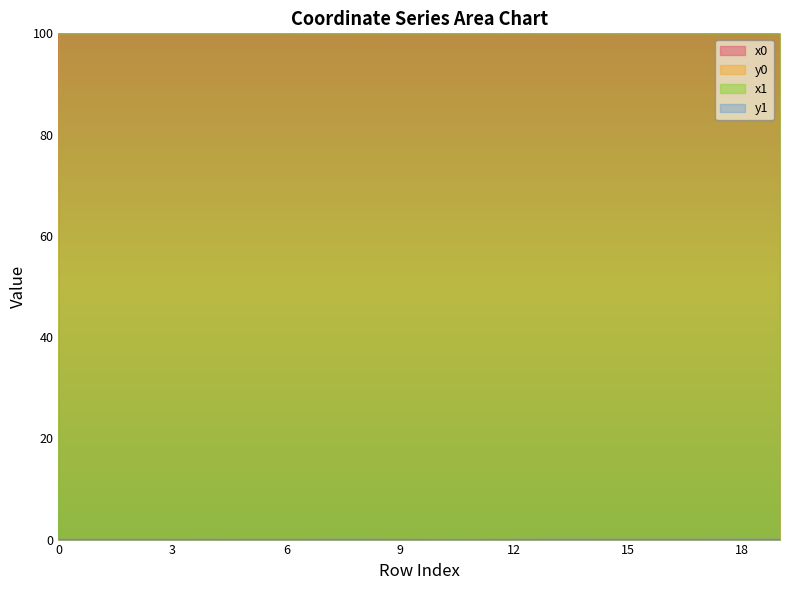

How many interior local valleys does the y0 series have?

3